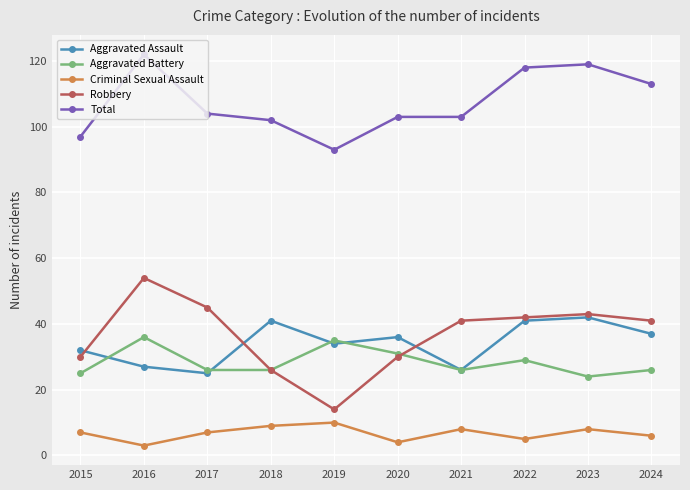

What is the maximum value for Criminal Sexual Assault?

10